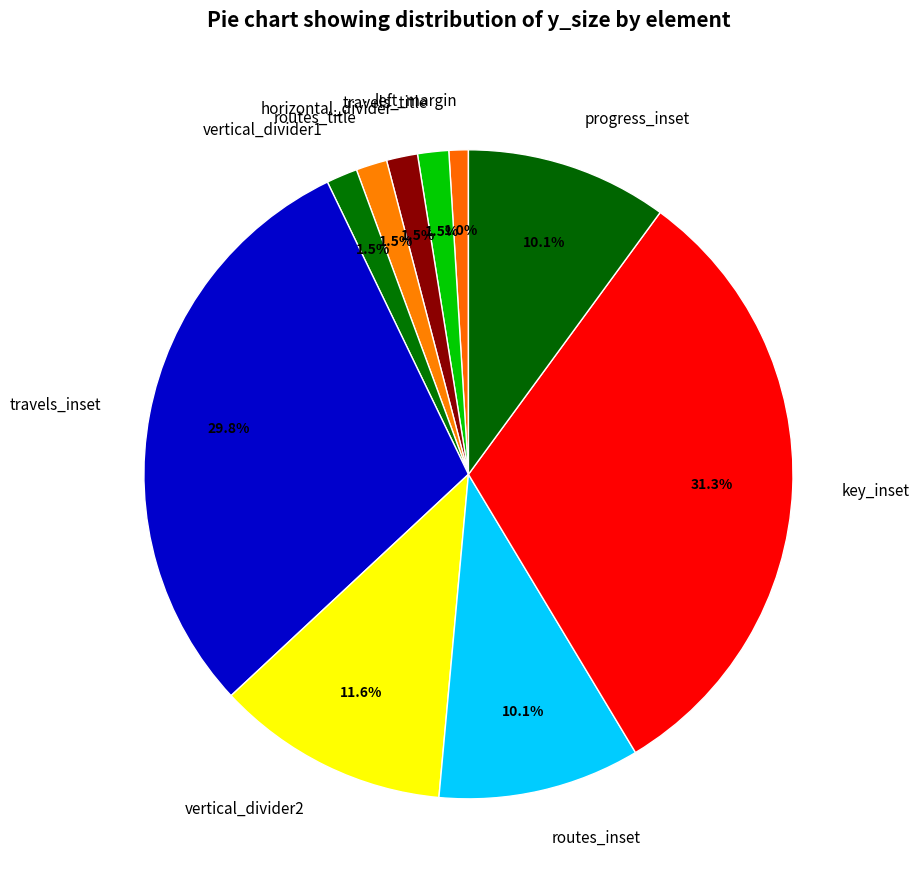

Is there a majority slice in this chart?

No